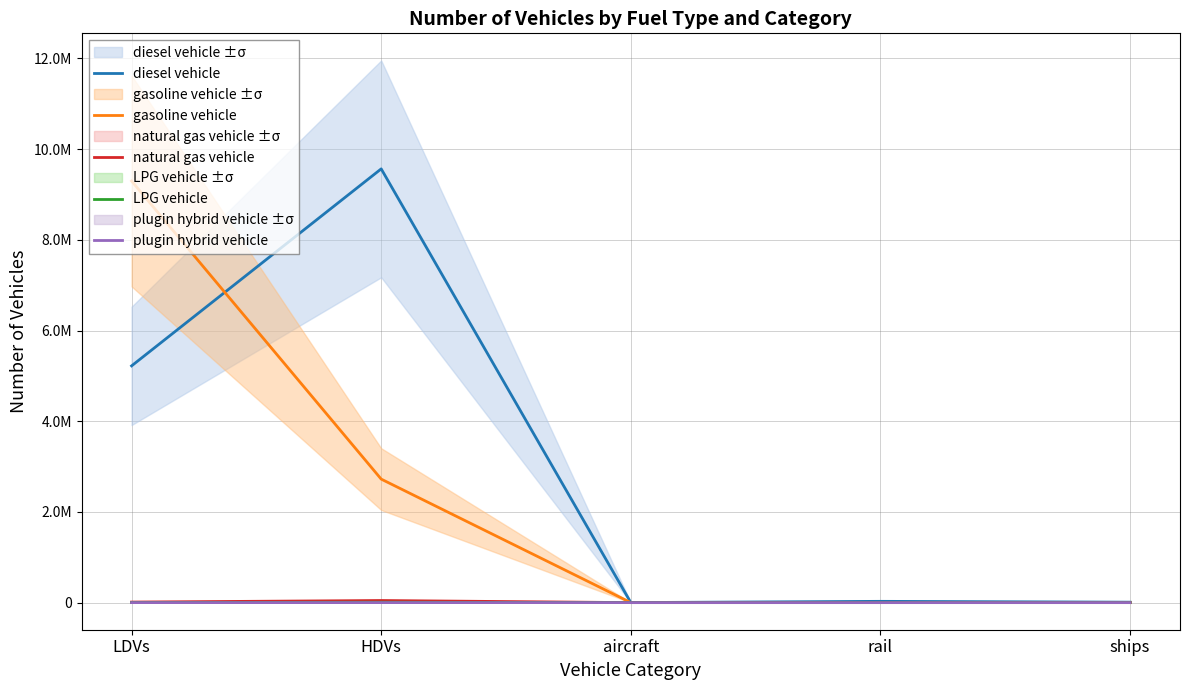

Reading left to right, list all the values displayed in this chart.

diesel vehicle: 5220925	9565573	895	28118	9587
gasoline vehicle: 9297879	2723704	0	0	0
natural gas vehicle: 11810	46227	0	0	0
LPG vehicle: 1445	7966	0	0	0
plugin hybrid vehicle: 0	202	0	0	0